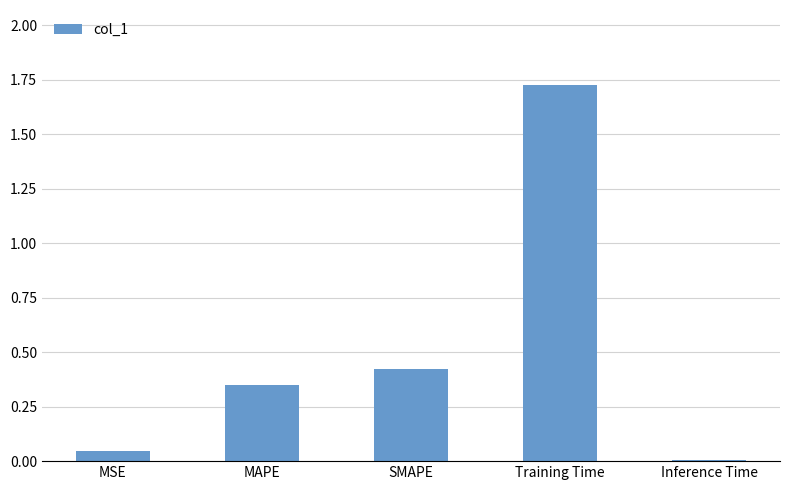

True or false: the data shows 0.0 at Inference Time.

True